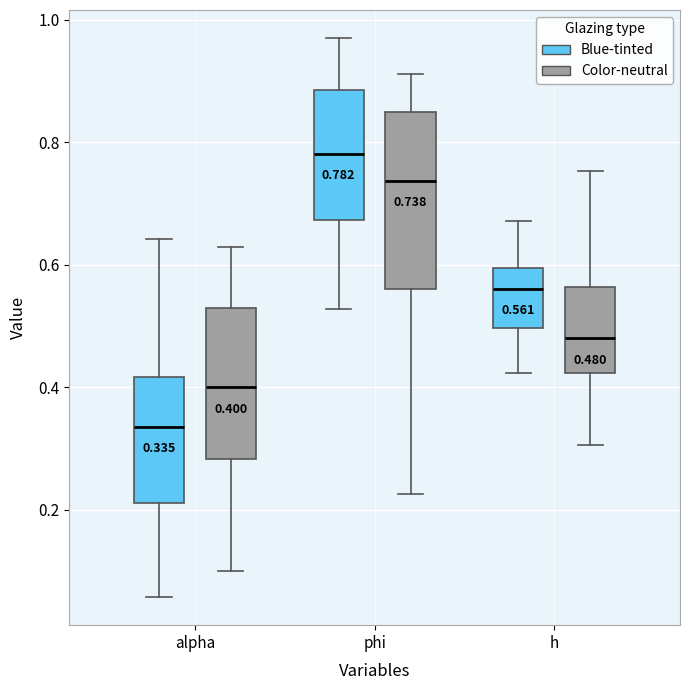

Which box is the tallest, from its lower edge to its upper edge?

phi (Color-neutral)